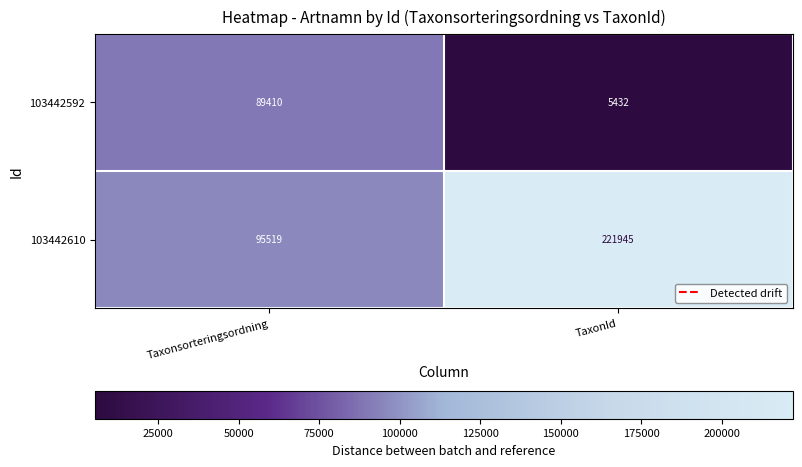

Which series has the largest range (max minus min)?

103442610